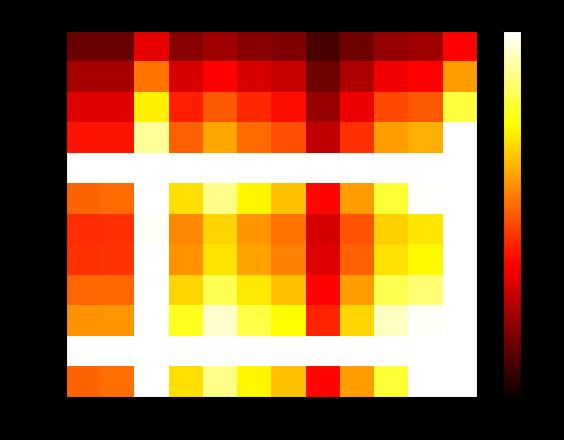

What is the total value across all series at AS11?

706368